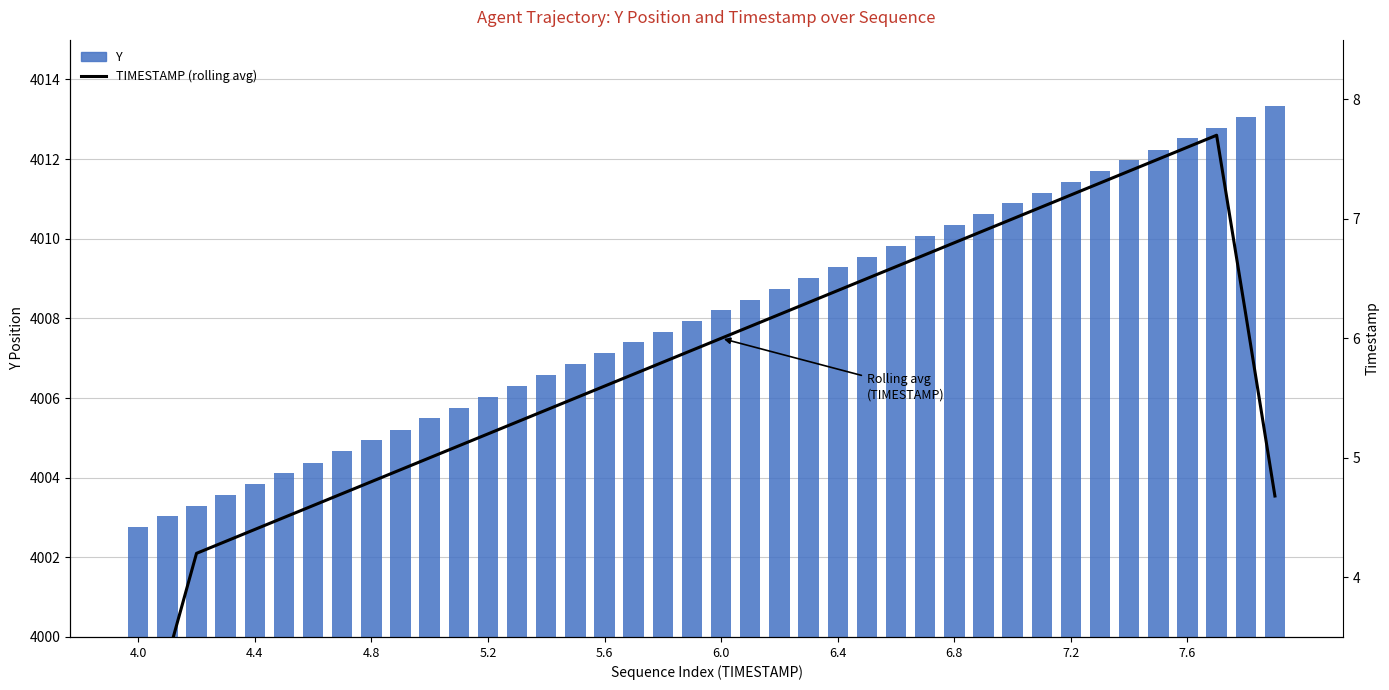

Rank the series by their maximum value, from lowest to highest.

TIMESTAMP (rolling avg), Y